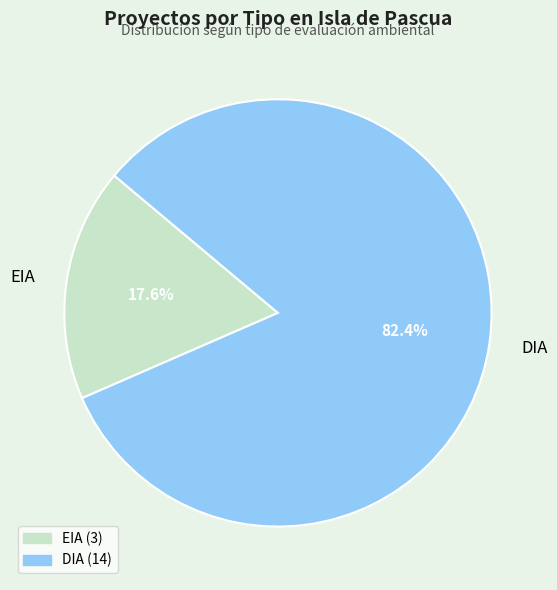

Combined, what portion of the pie is EIA and DIA?

100.0%